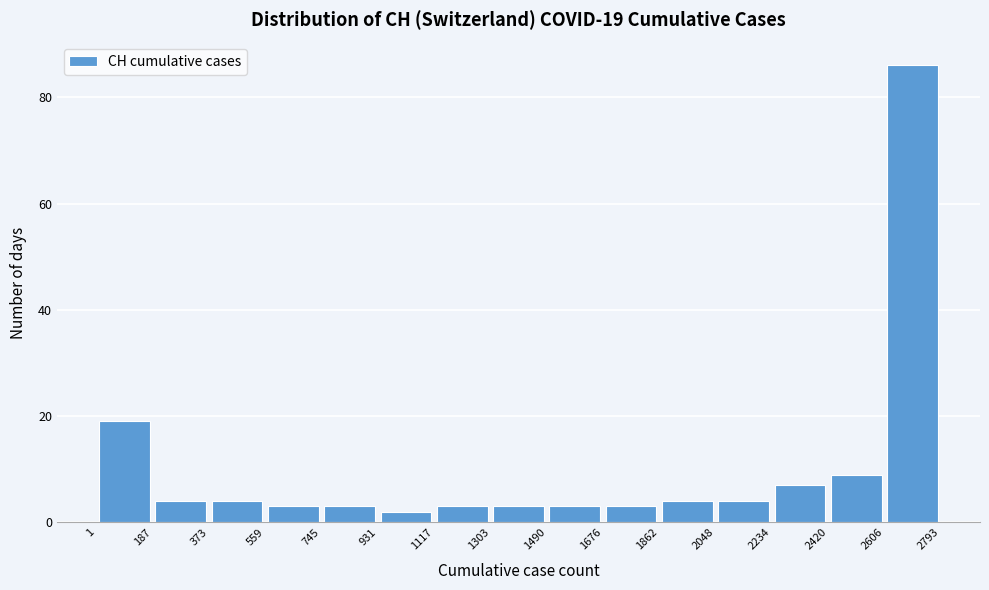

Which range on the x-axis has the tallest bar?

2606 to 2793